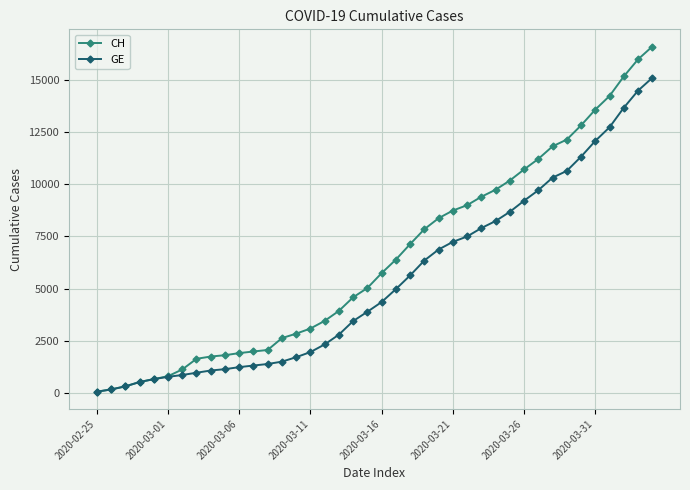

Which series has the widest spread of values?

CH